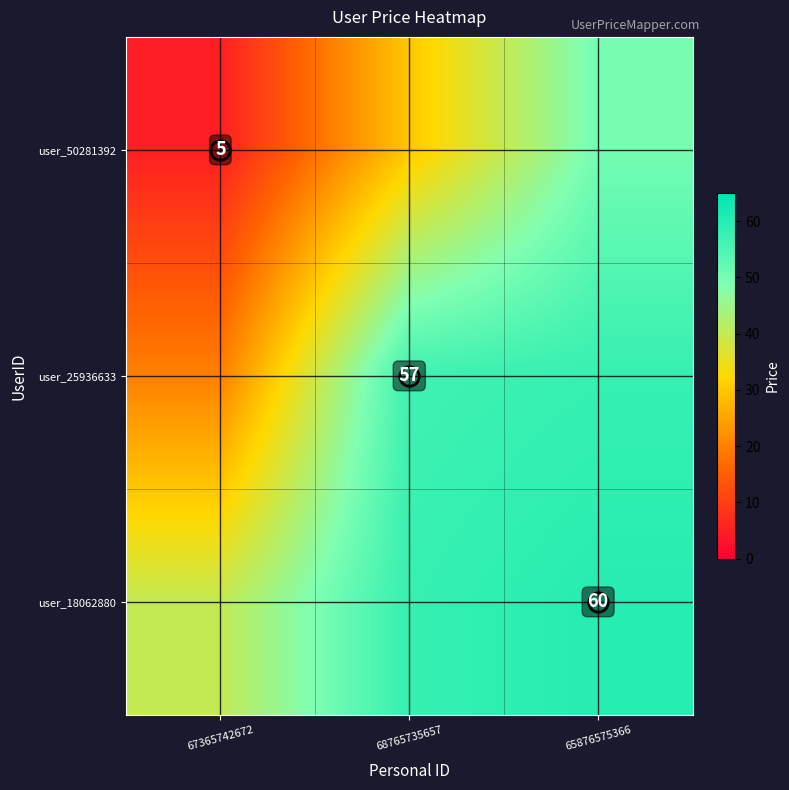

What is the approximate value of user_50281392 at 68765735657?

30